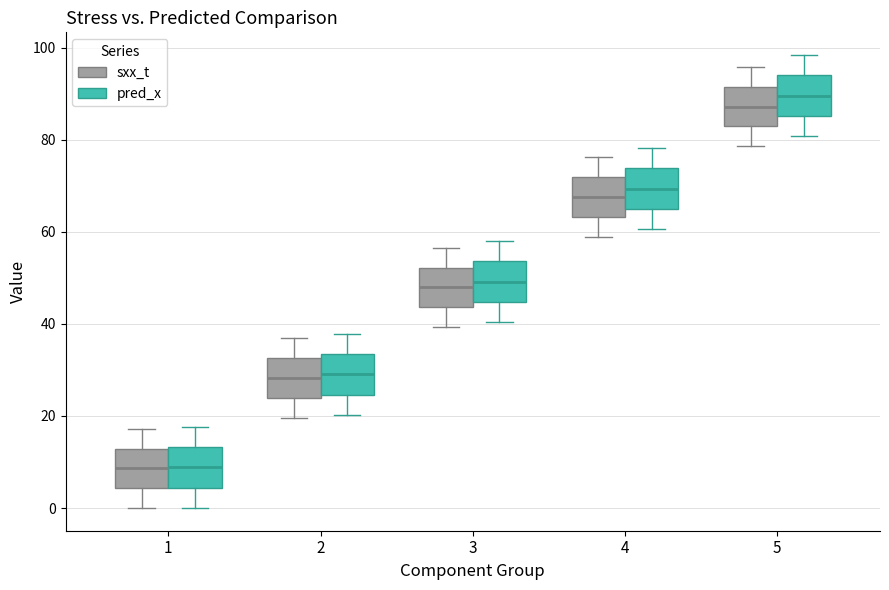

Which box's median line is the highest?

5 (pred_x)